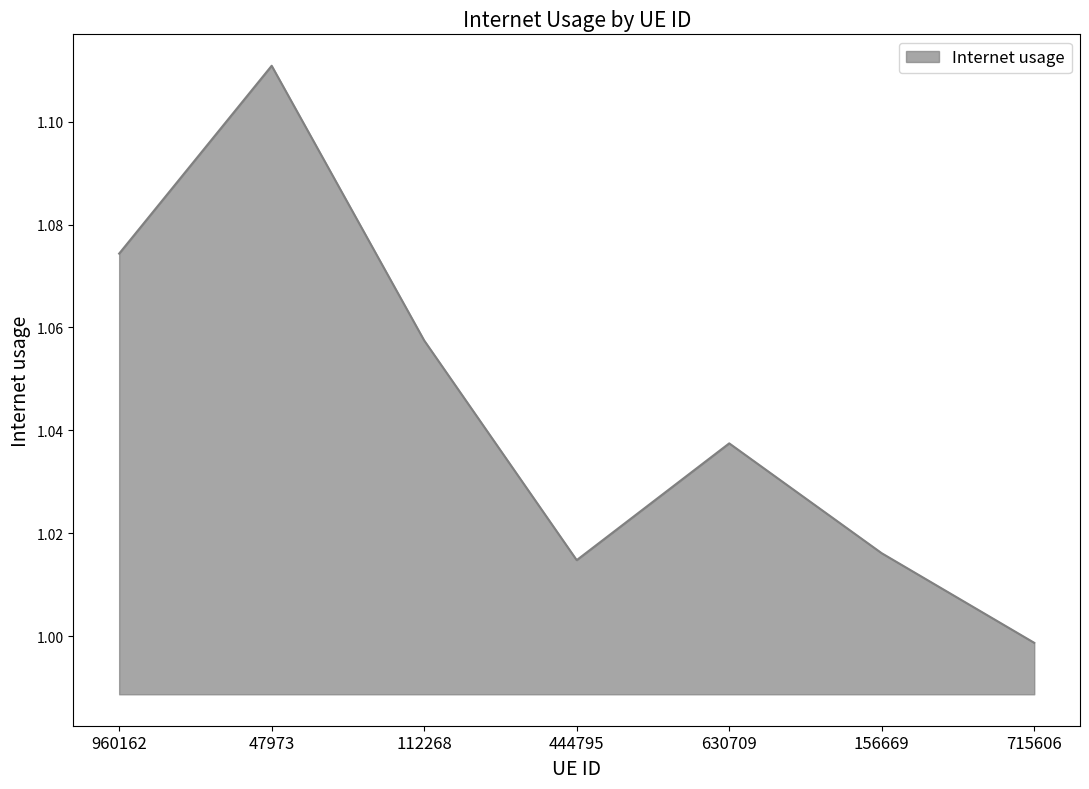

What is the sum of all values?

7.3